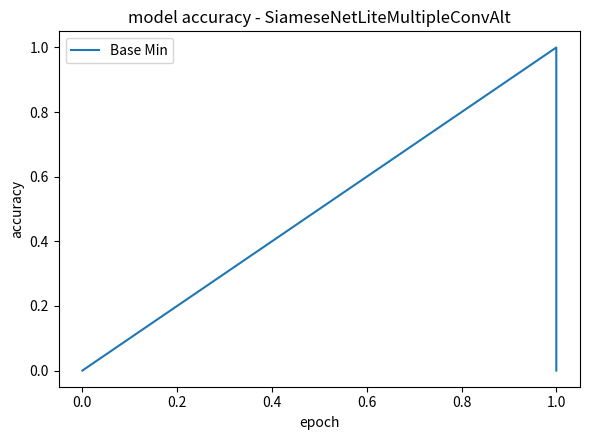

How many interior local peaks (higher than both neighbors) does the data have?

1